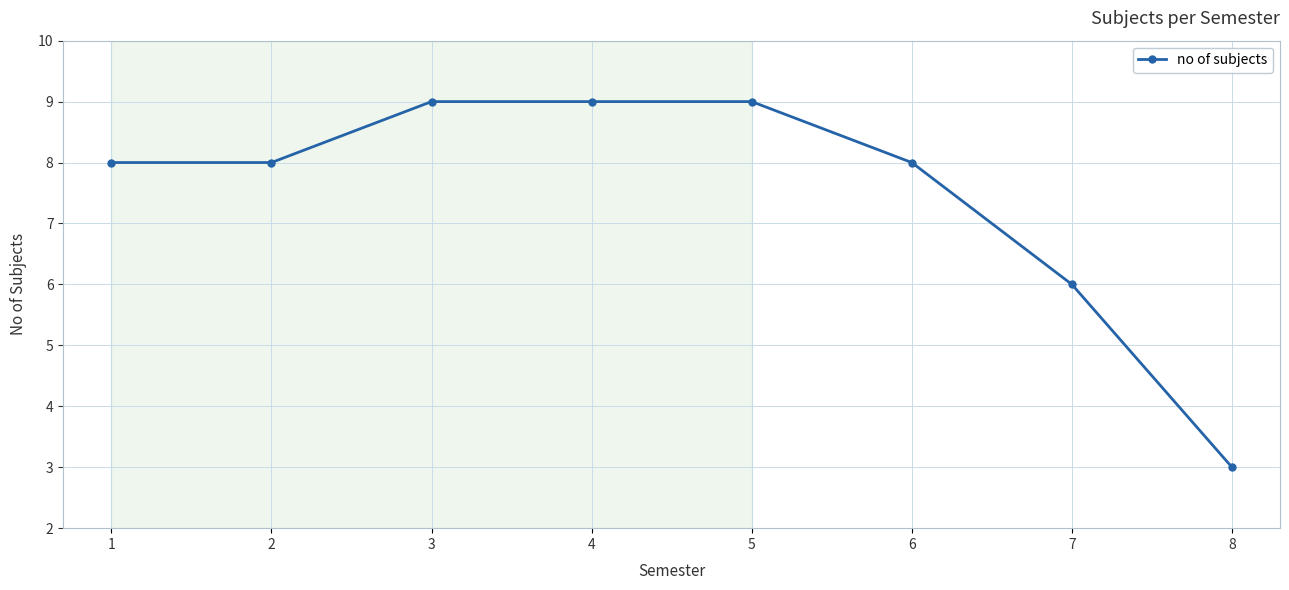

What is the greatest value displayed?

9